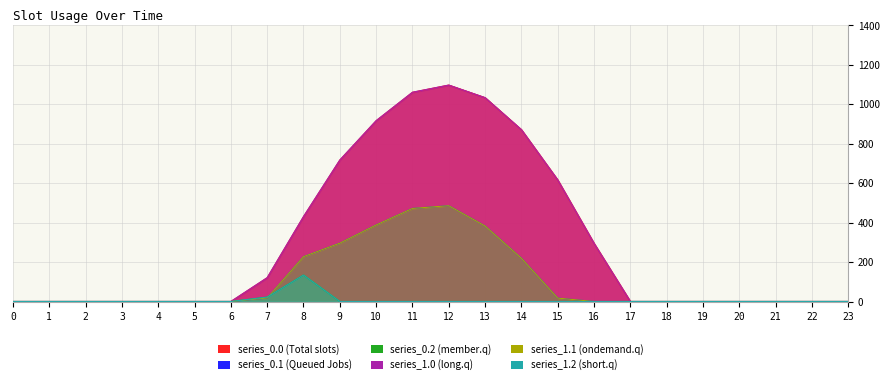

At 15, list the series in order from largest to smallest.

series_0.0, series_1.0, series_0.1, series_1.1, series_0.2, series_1.2